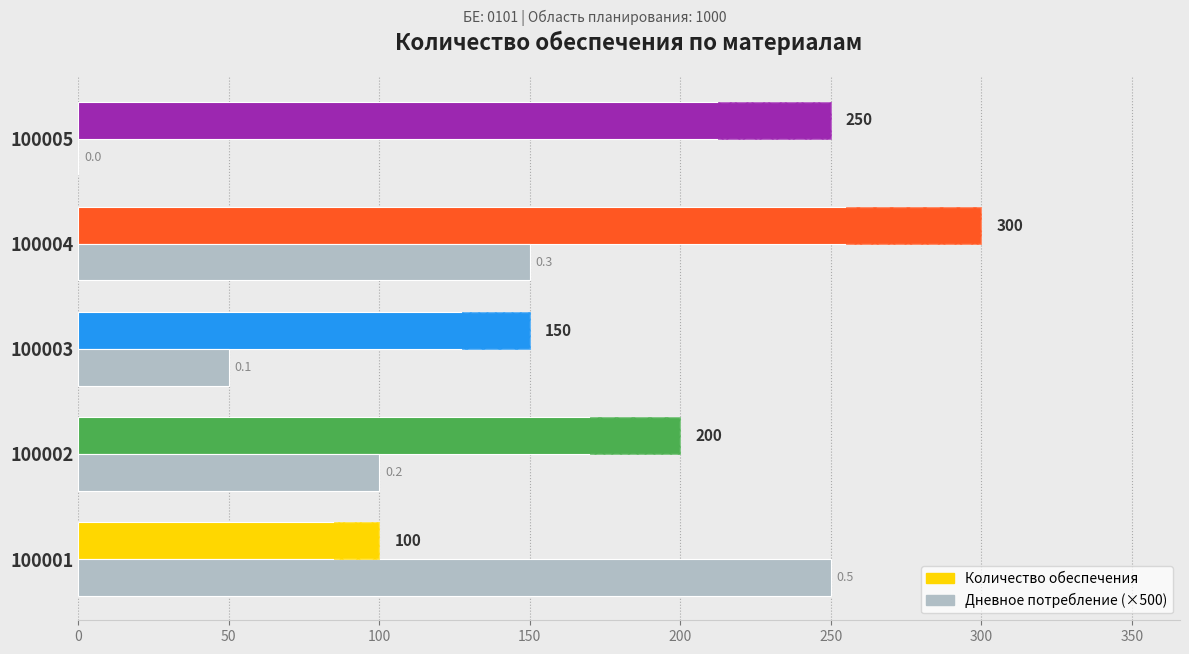

The value of Дневное потребление (×500) at 150 is 150. True or false?

True